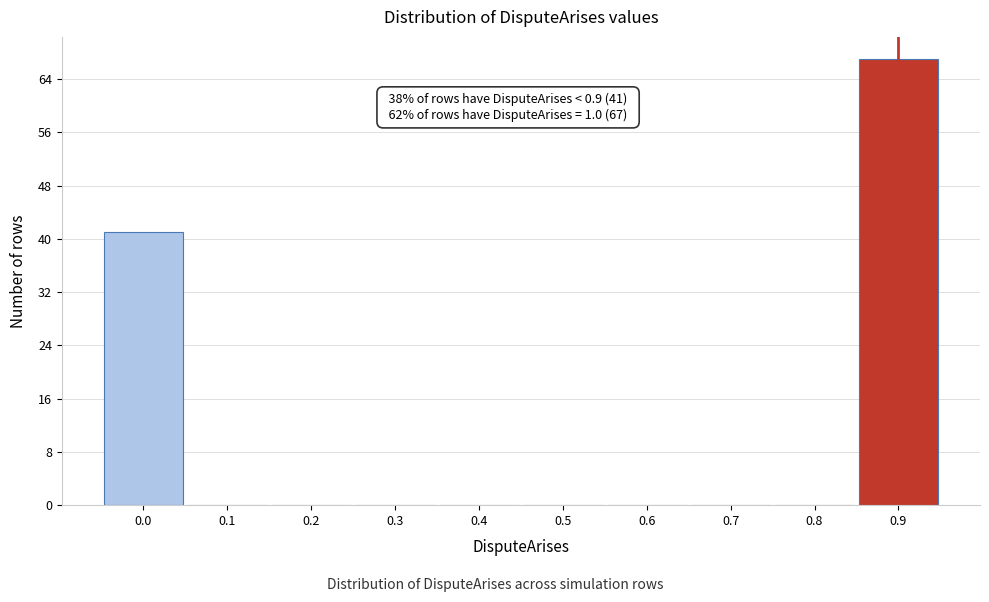

Reading right to left, extract all data points from this chart.

0.9=67	0.8=0	0.7=0	0.6=0	0.5=0	0.4=0	0.3=0	0.2=0	0.1=0	0.0=41